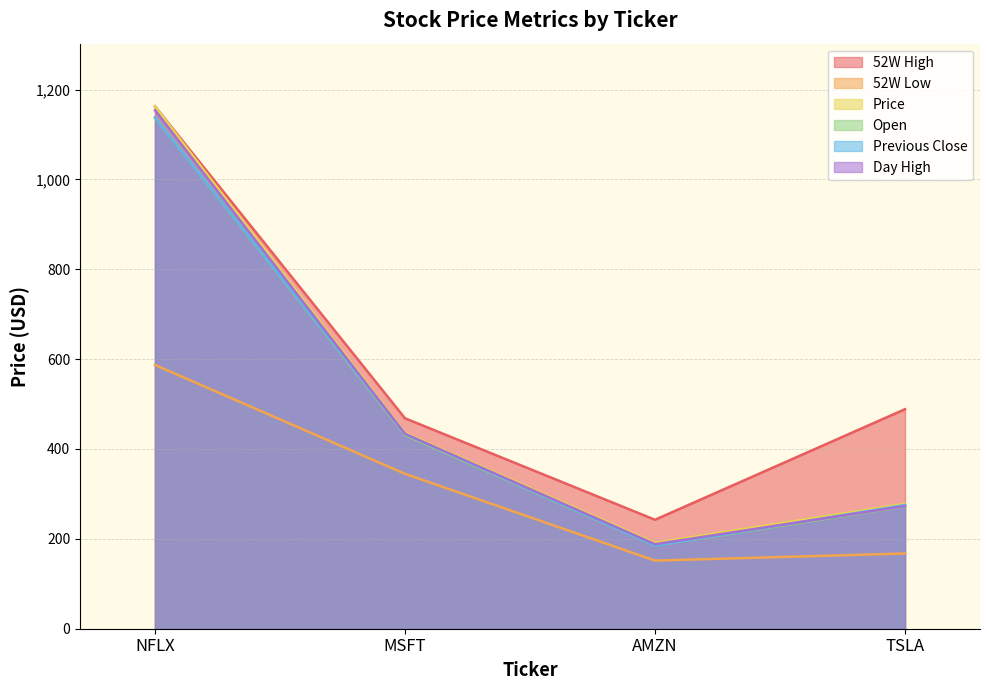

How many data points in Day High are less than 433?

2